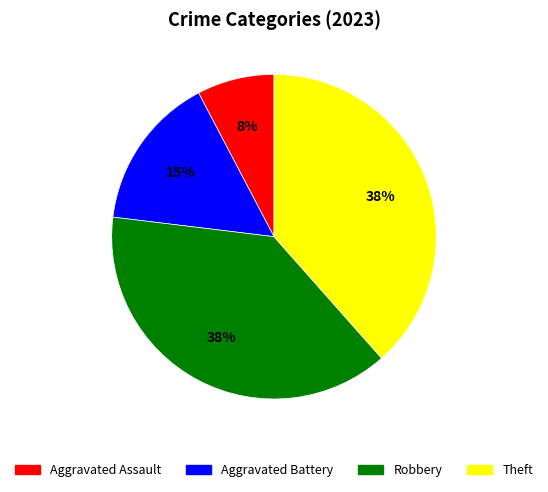

Which has a higher value, Robbery or Aggravated Assault?

Robbery